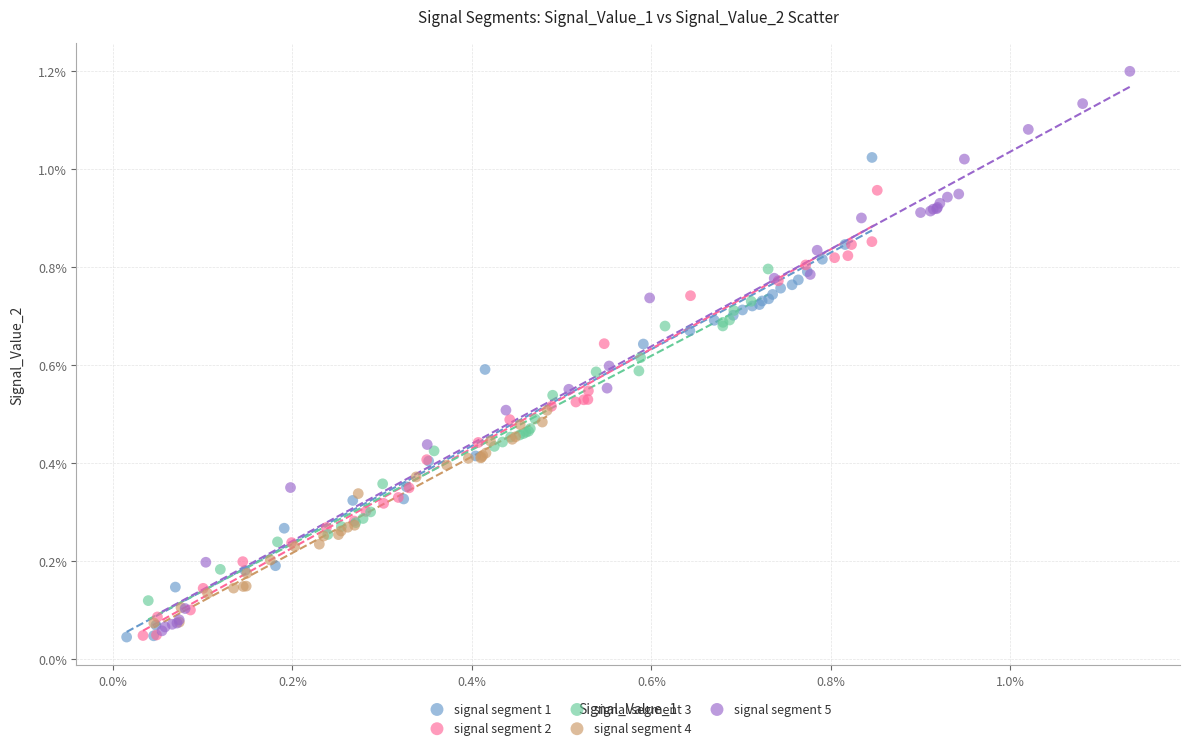

What are all the series names shown in the legend?

signal segment 1, signal segment 2, signal segment 3, signal segment 4, signal segment 5